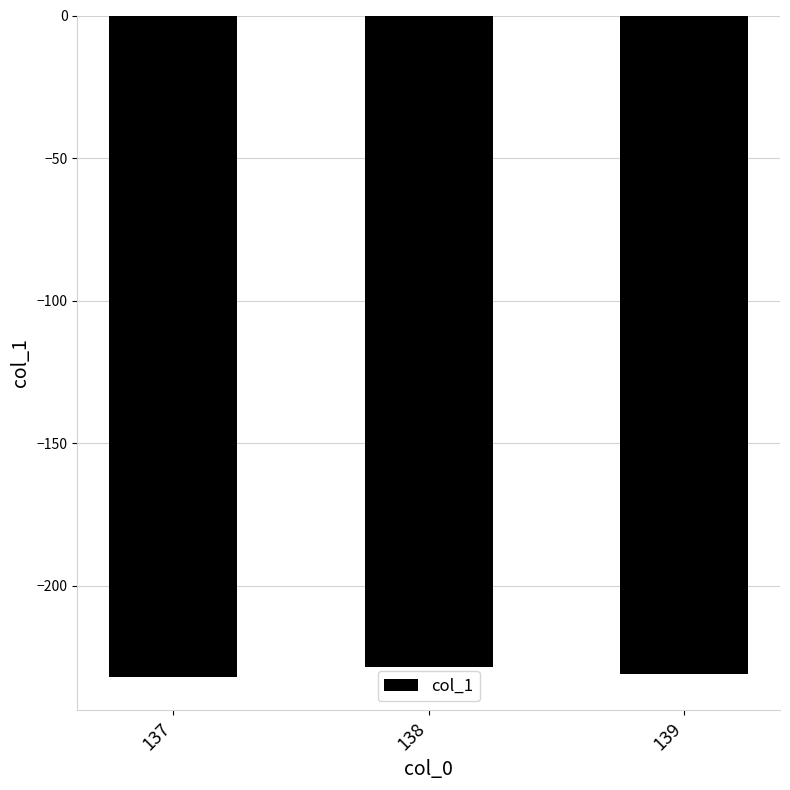

What is the value of the 3rd bar from the left?

-231.0